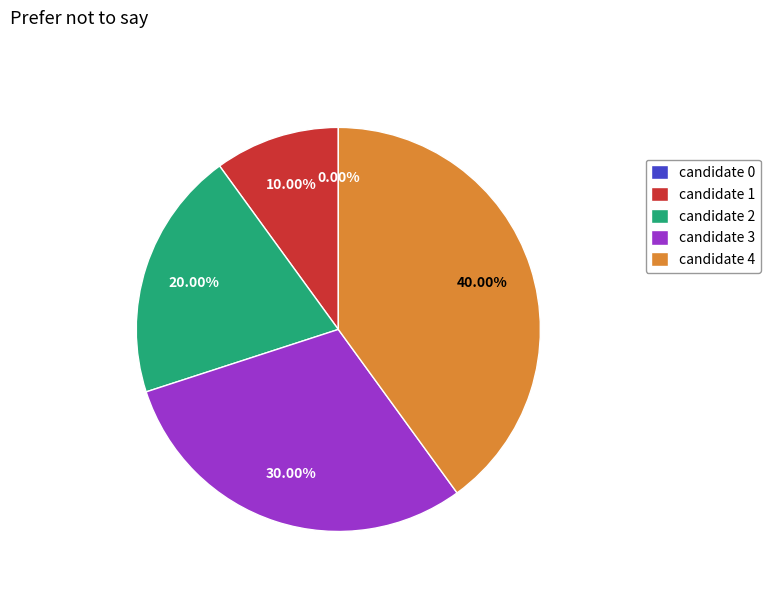

To the nearest percent, what is the difference between the candidate 1 and candidate 3 slice percentages?

20%